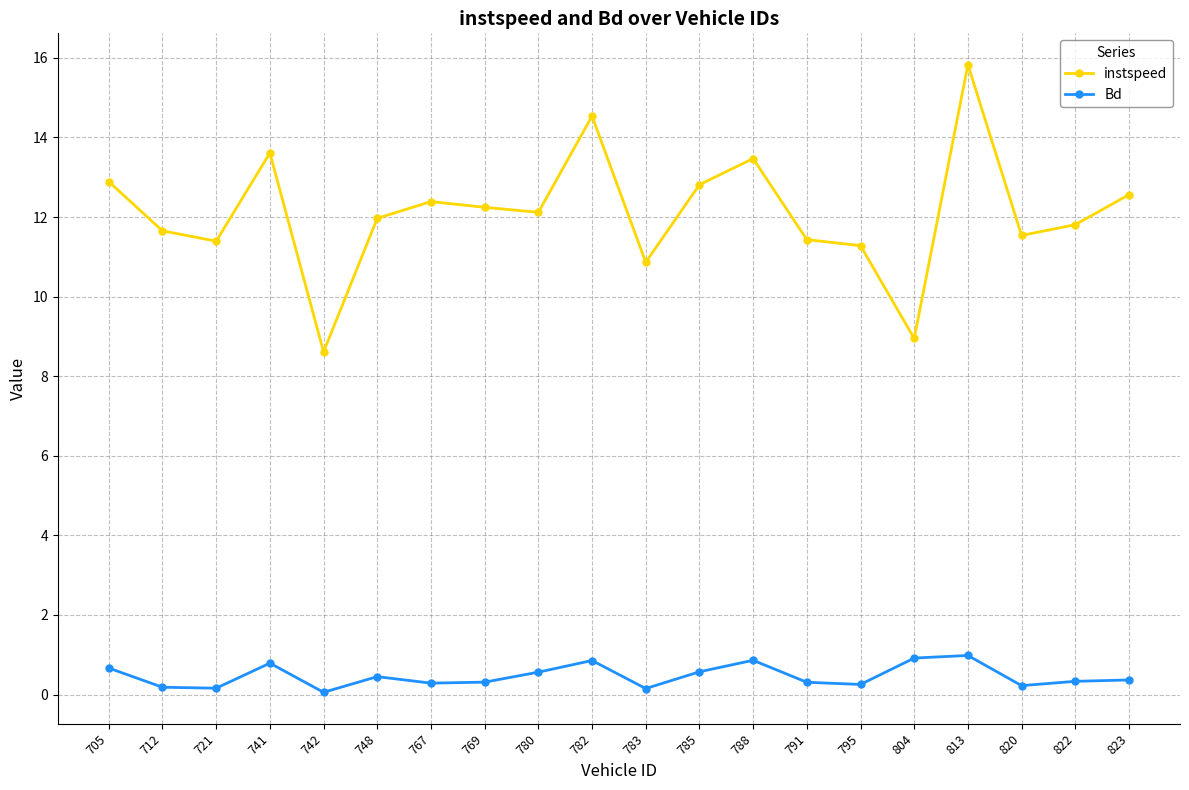

True or false: Bd has more than 2 interior local peaks.

True